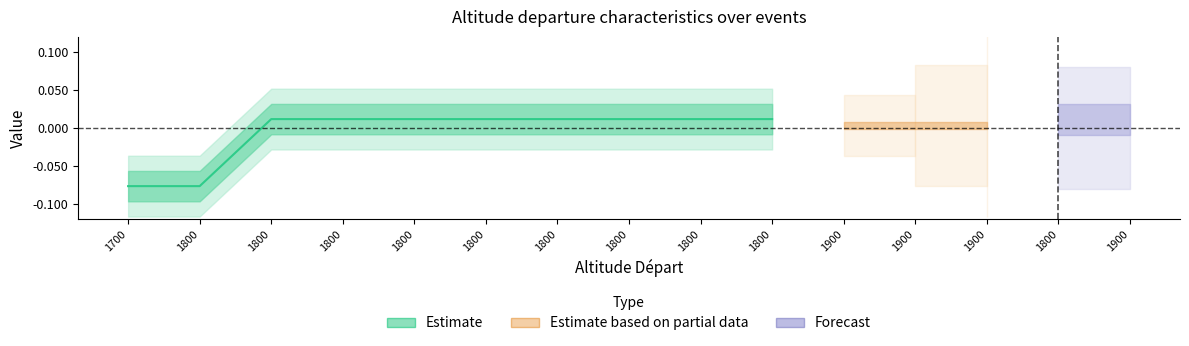

What is the value of the 6th point from the left?

-0.1